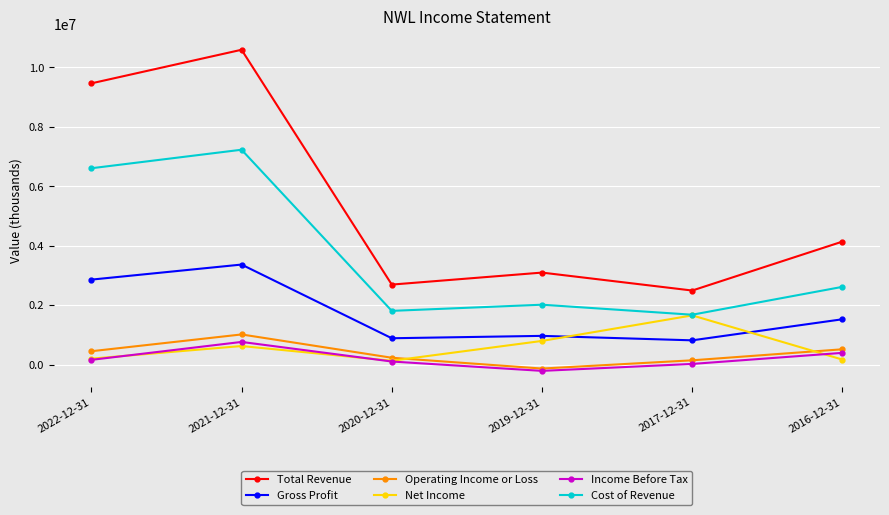

What is the label of the 3rd point from the right?

2019-12-31